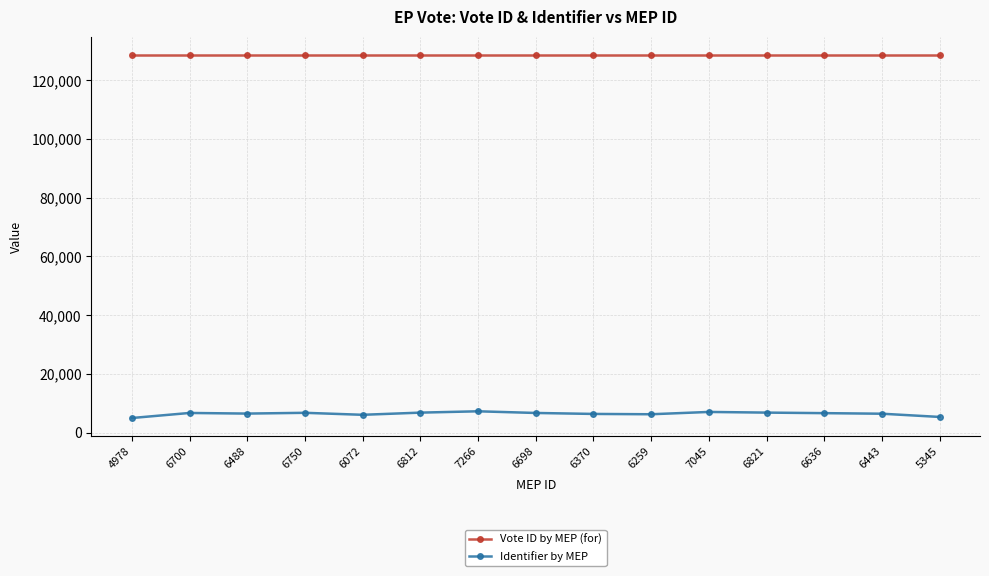

At how many categories does at least one series exceed 34827?

15